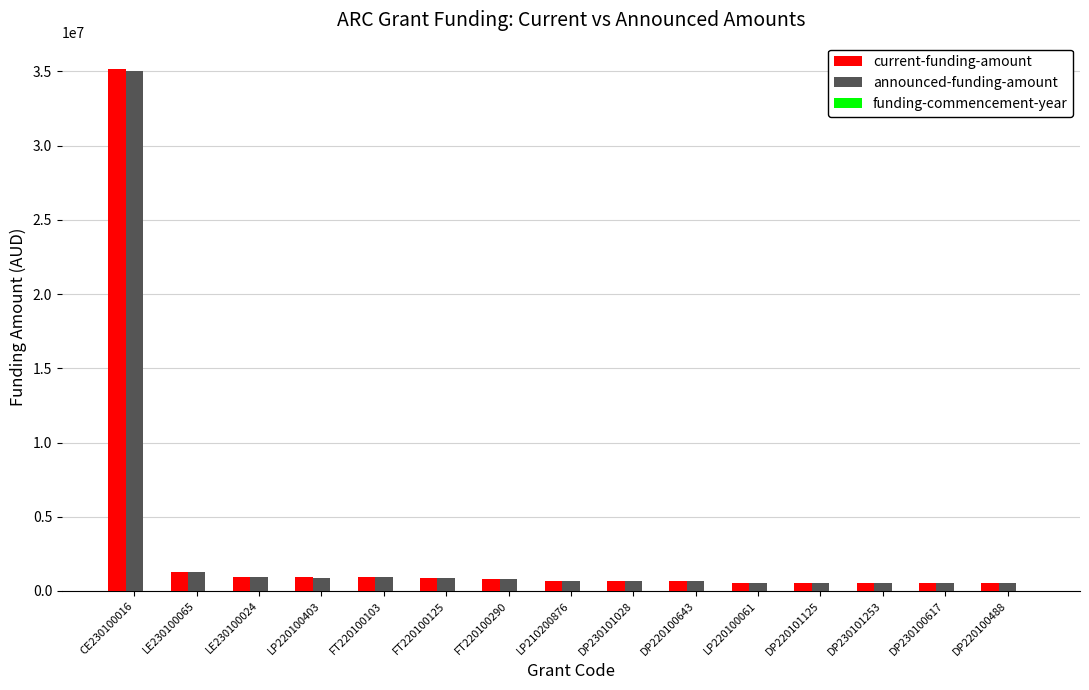

At which category does the chart reach its peak across all series?

CE230100016